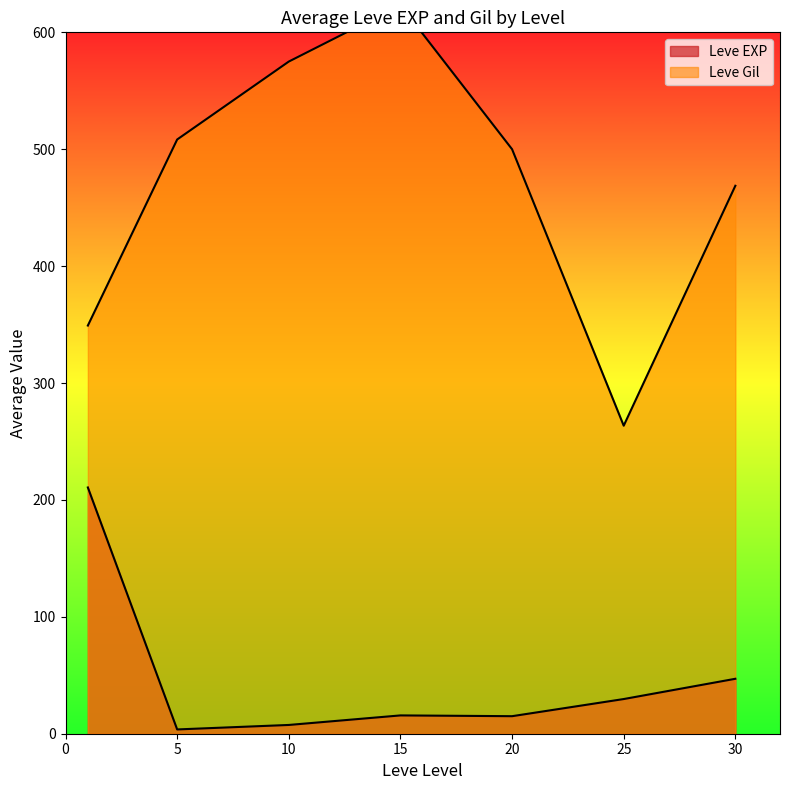

Which series has the largest total across all categories?

Leve Gil